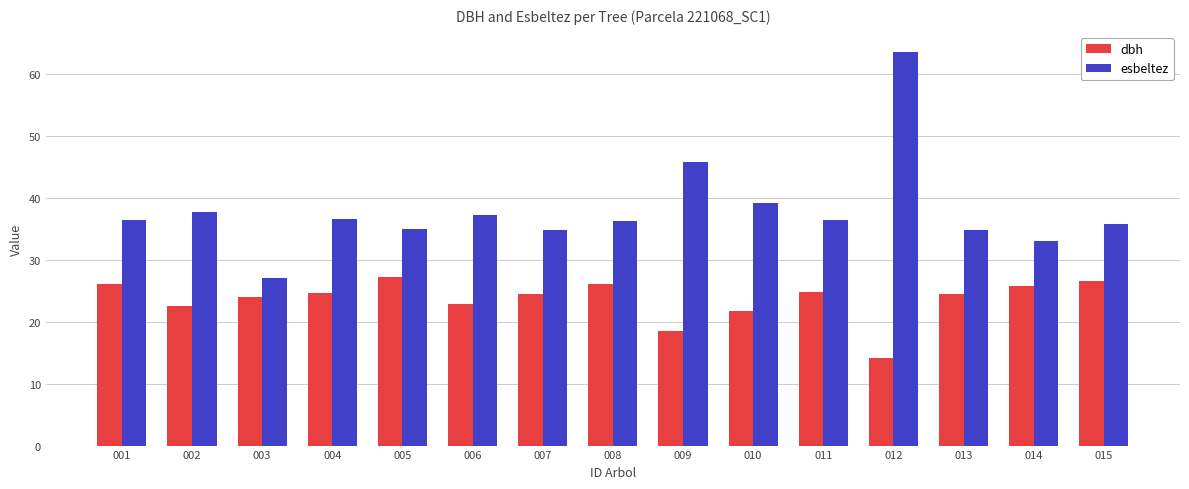

Where is esbeltez nearest to the value 45?

009